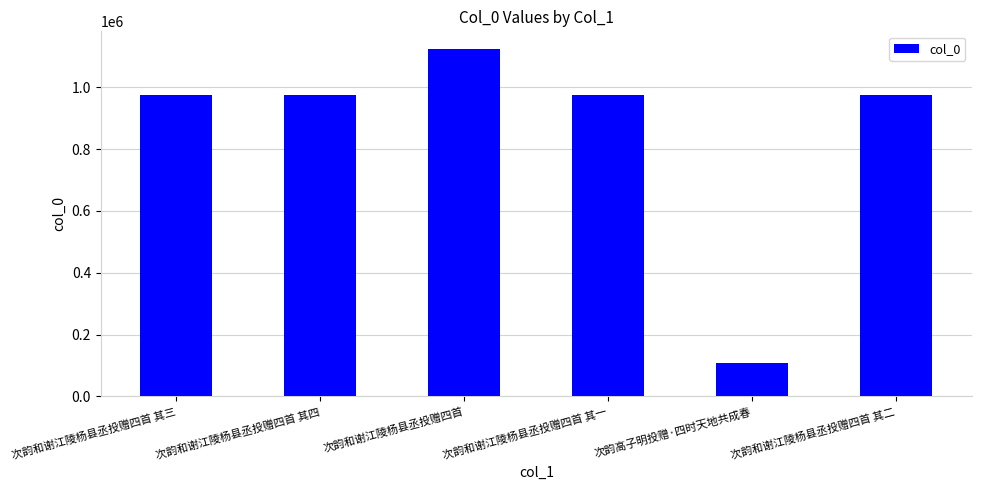

Which category has the highest value across all series?

次韵和谢江陵杨县丞投赠四首